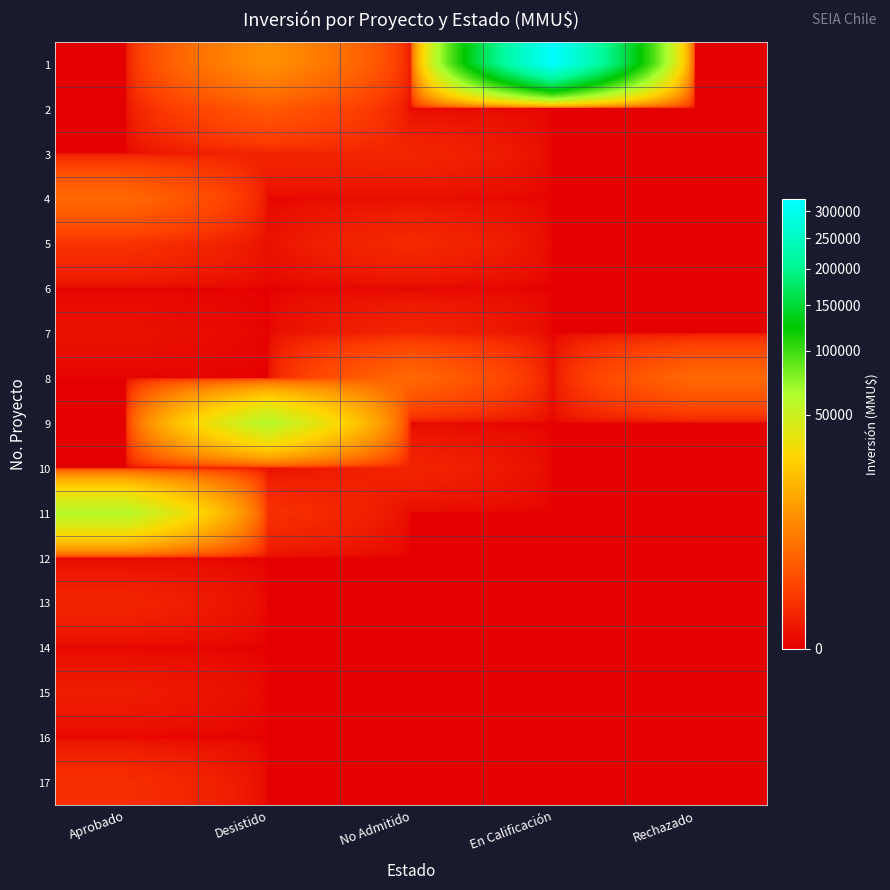

What is the maximum value shown in the chart?

324020